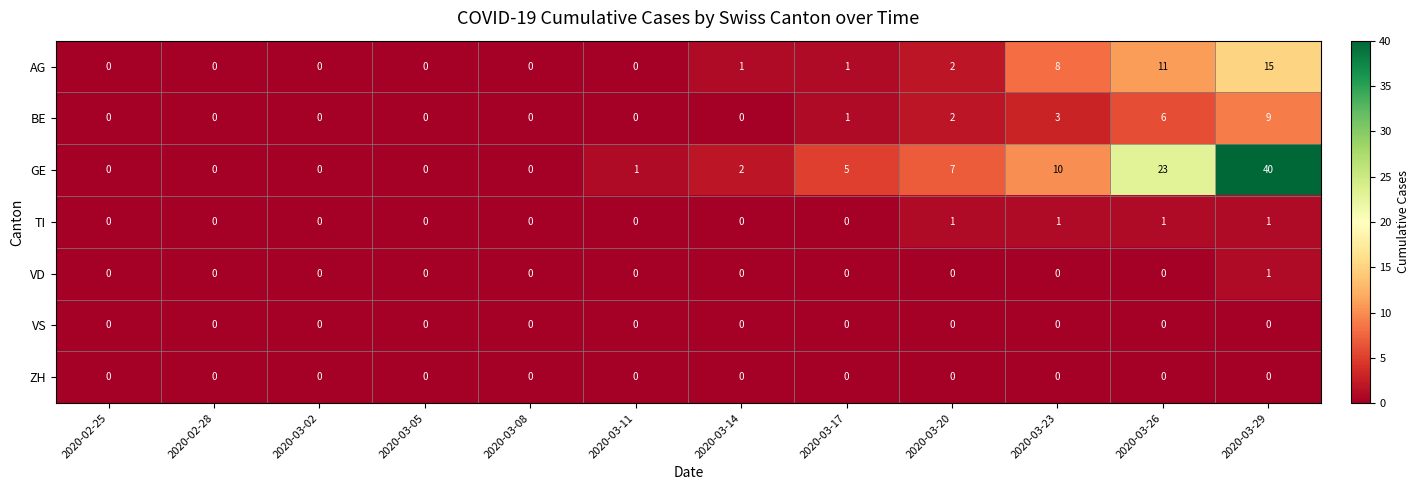

Which series has the largest total across all categories?

GE